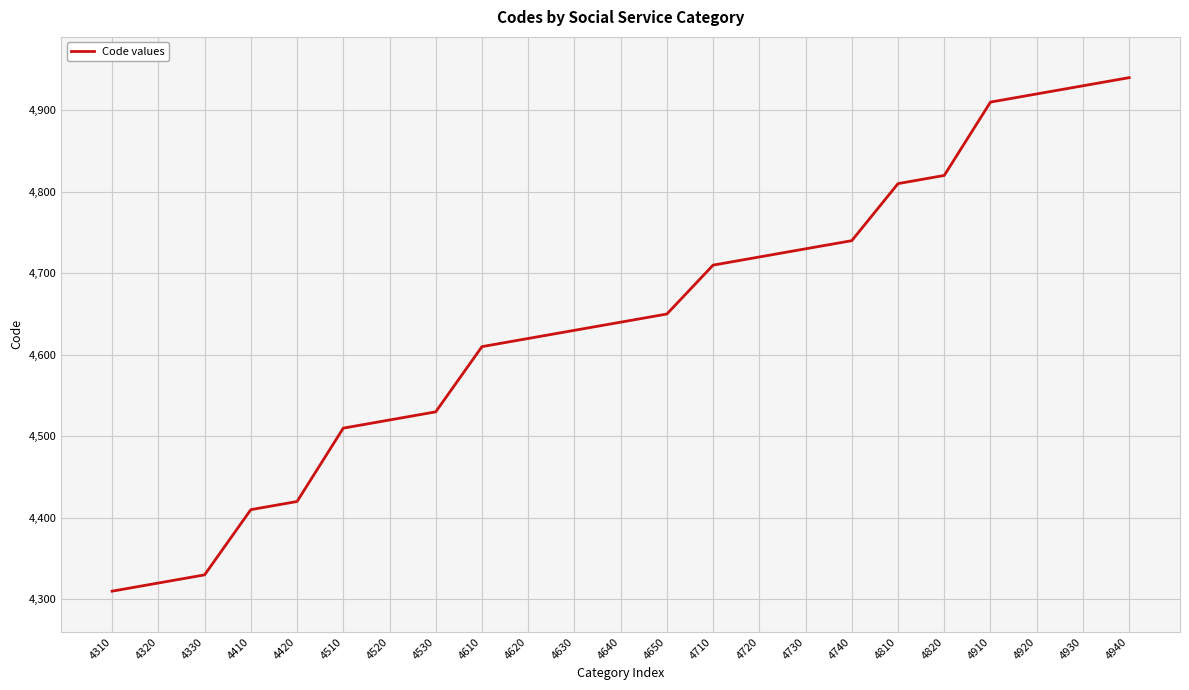

Between 4930 and 4630, which is larger?

4930